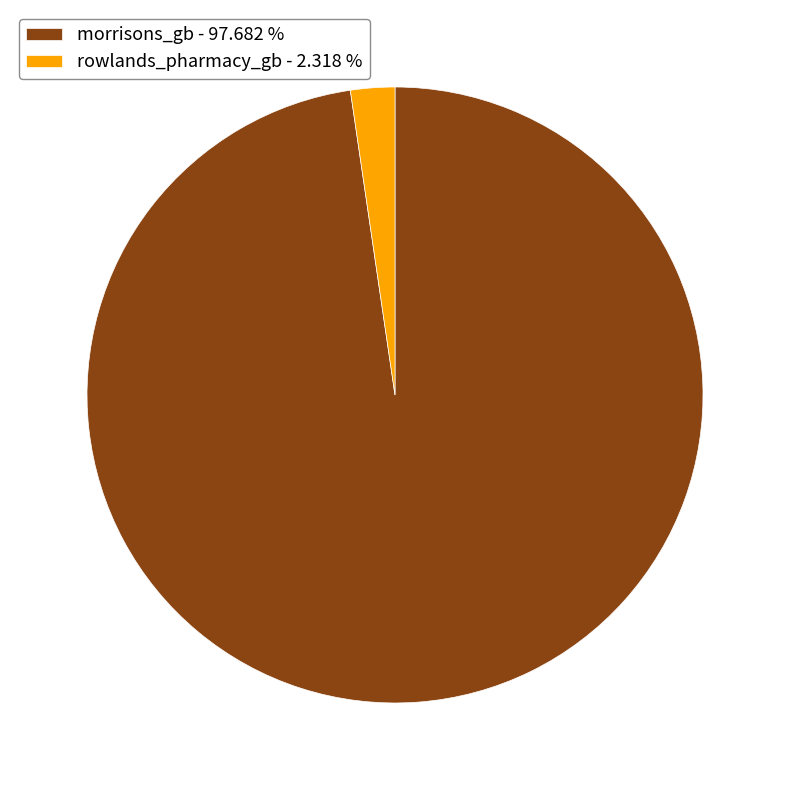

Count the number of slices in the pie.

2